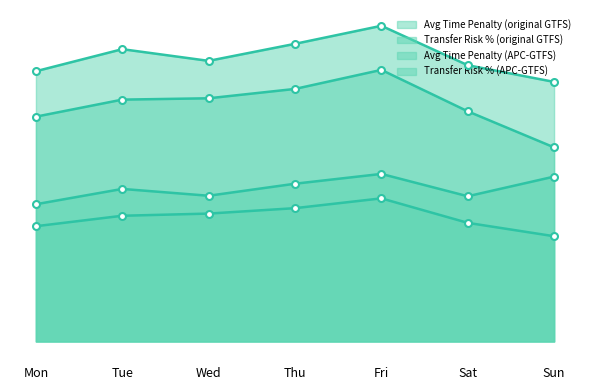

True or false: Avg Time Penalty (APC-GTFS) has more than 2 points higher than both neighbors.

False